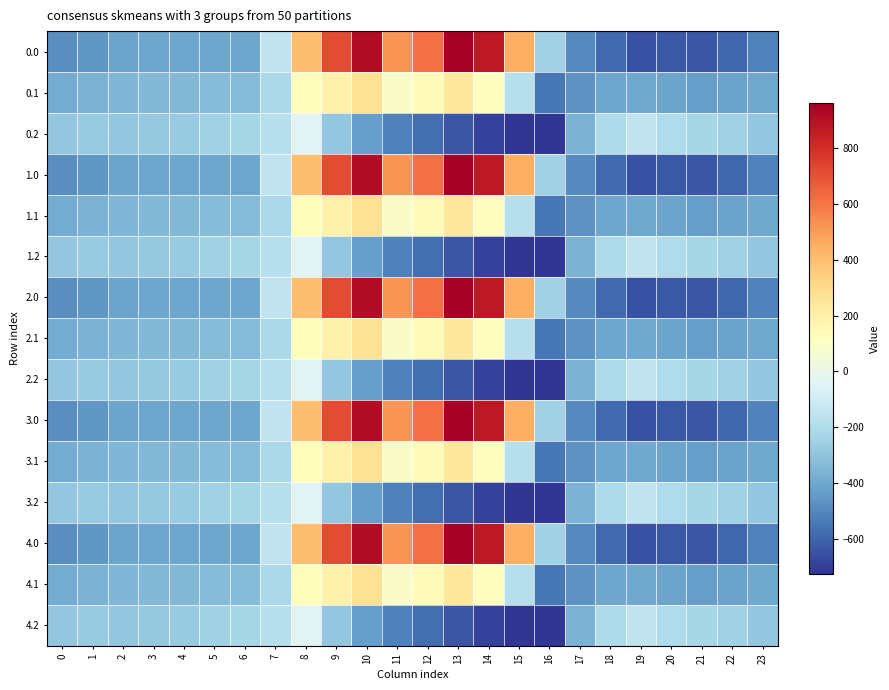

How many distinct data groups are displayed?

15